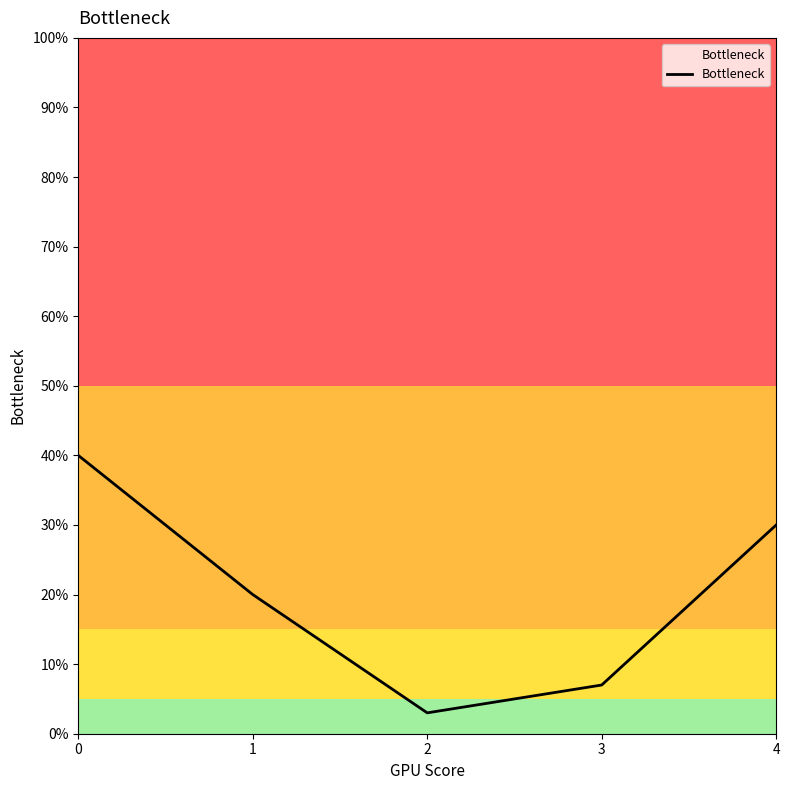

True or false: there are more than 1 points higher than both neighbors.

False